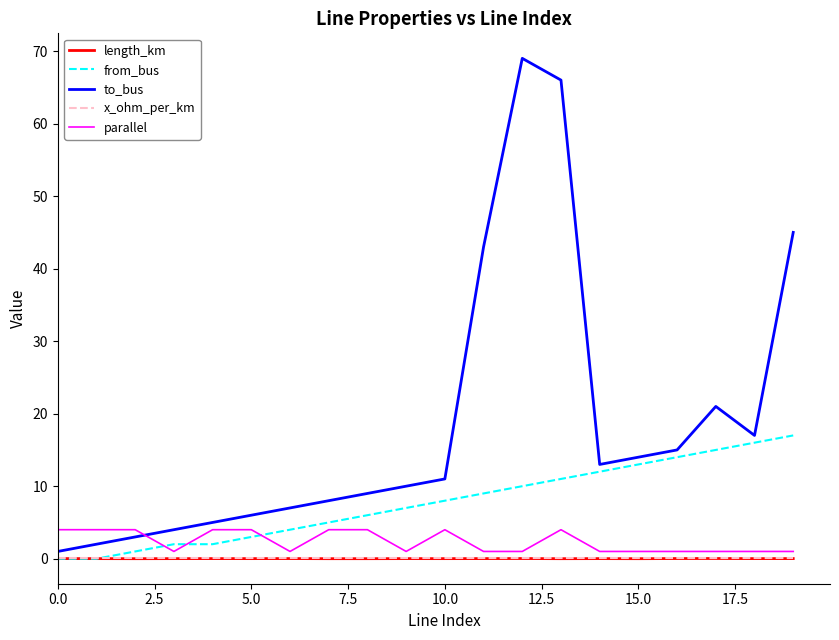

What is the maximum value shown in the chart?

69.0